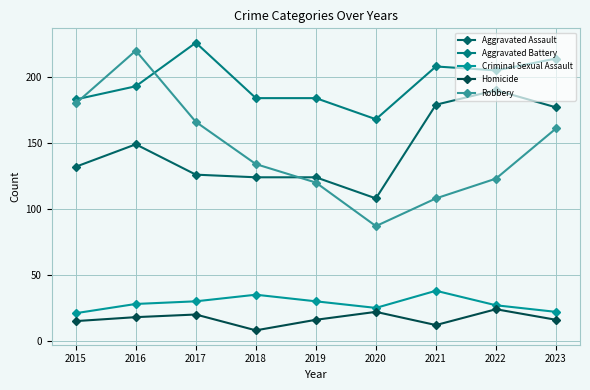

What is the difference between the maximum and minimum values in the Homicide series?

16